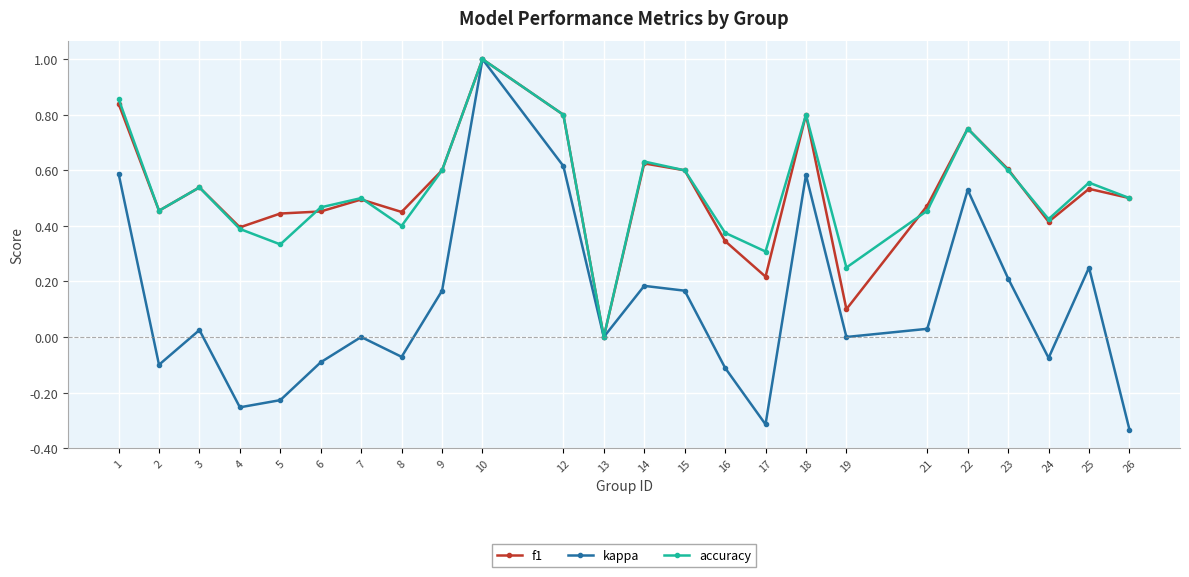

Count the number of categories in the chart.

24